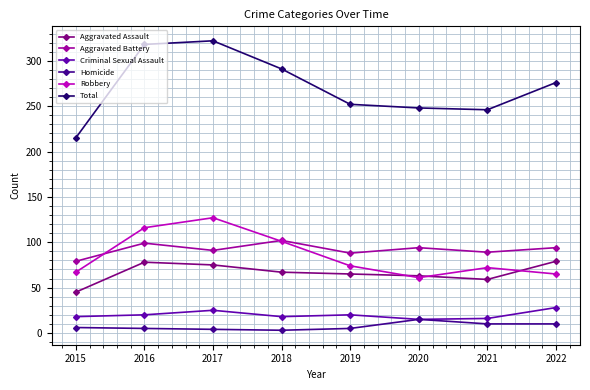

Count the number of data series in this chart.

6